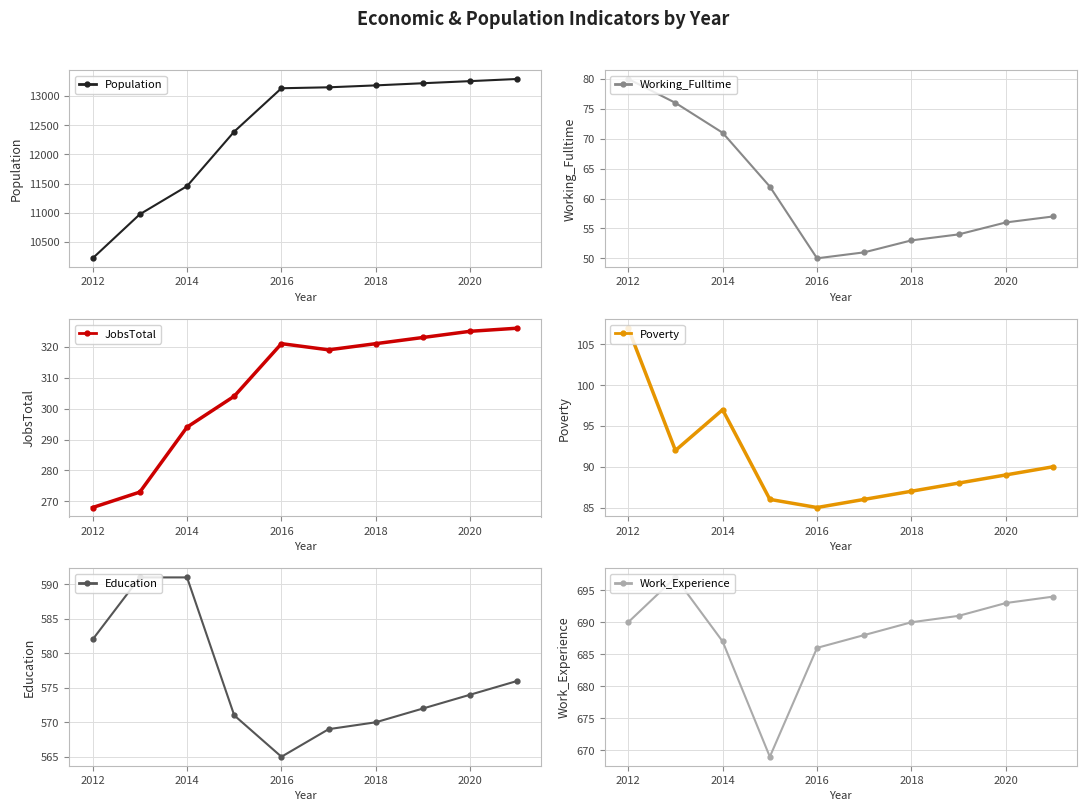

What is the minimum value for Population?

10220